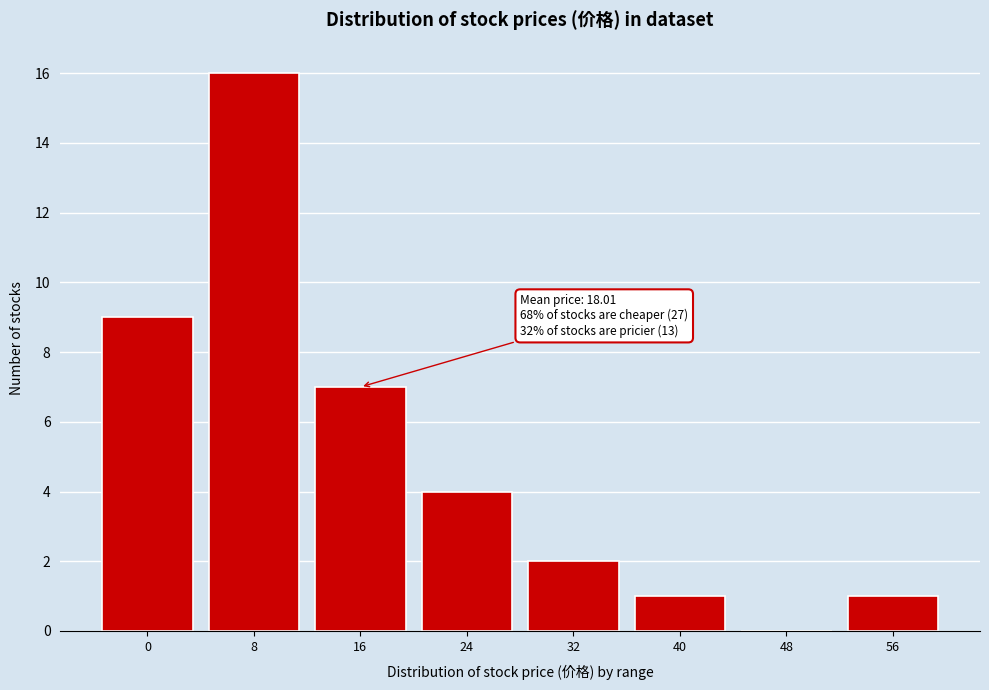

Reading left to right, extract all data points from this chart.

0=9	8=16	16=7	24=4	32=2	40=1	48=0	56=1